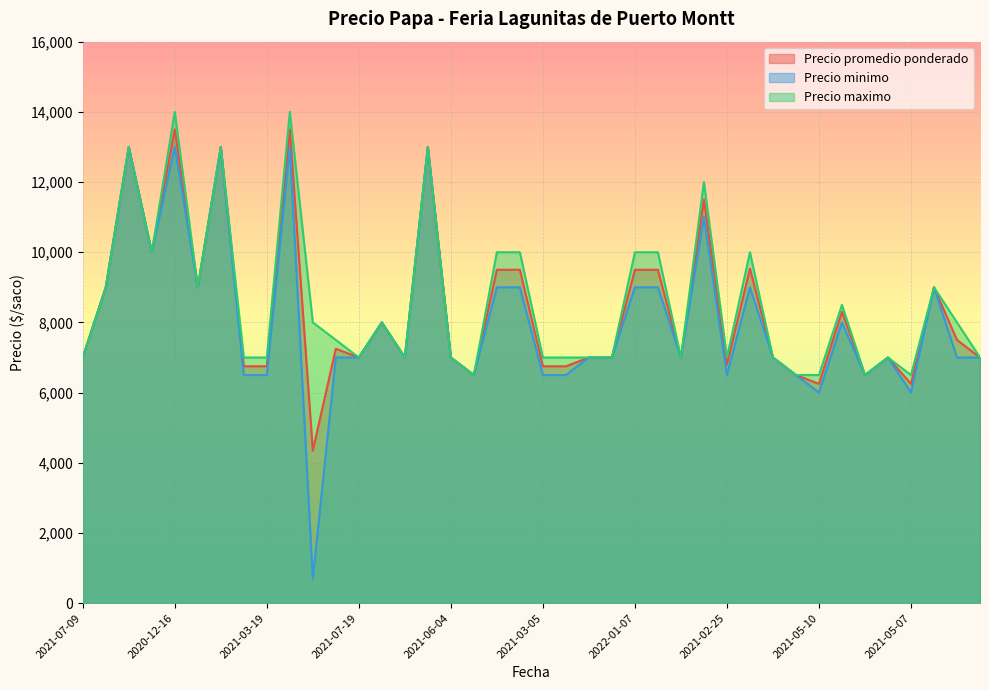

True or false: Precio maximo and Precio minimo intersect in this chart.

False